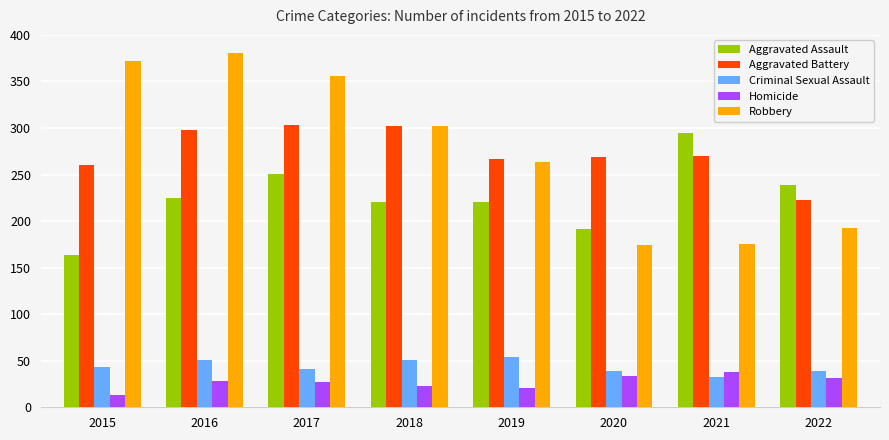

How many series are shown in this chart?

5